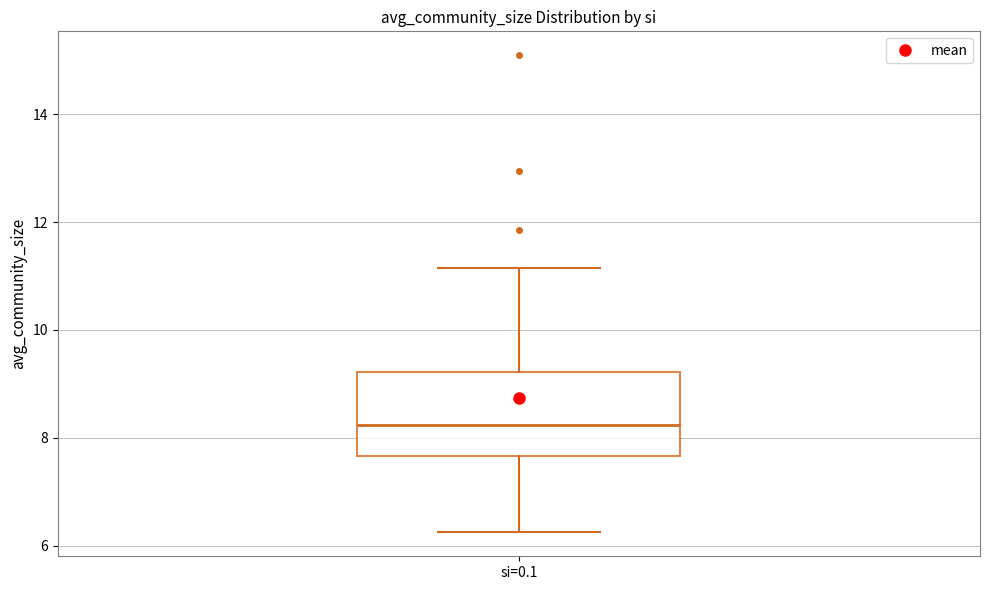

Transcribe this box plot: give where the median line is, the range the box spans, and where the two whiskers end, as read against the y-axis. The values are not printed on the chart, so give them approximately, as read against the axis.

median 8.2, box 7.6 to 9.2, whiskers 6.2 to 11.2